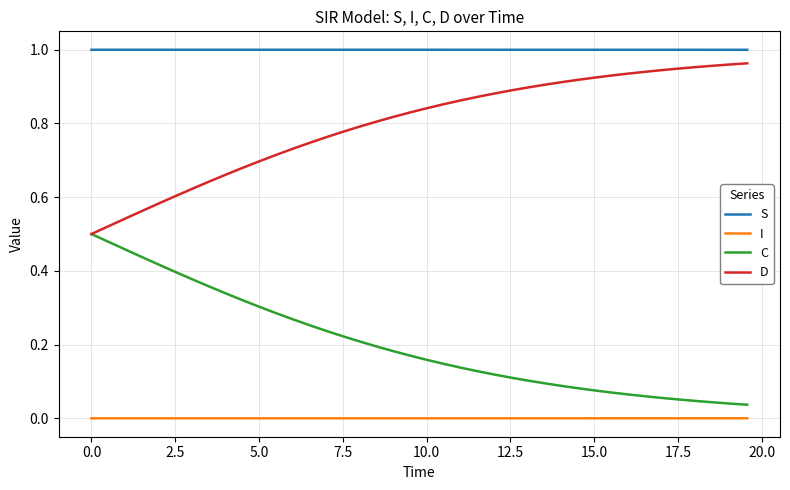

List the series in order of their overall mean, highest first.

S, D, C, I